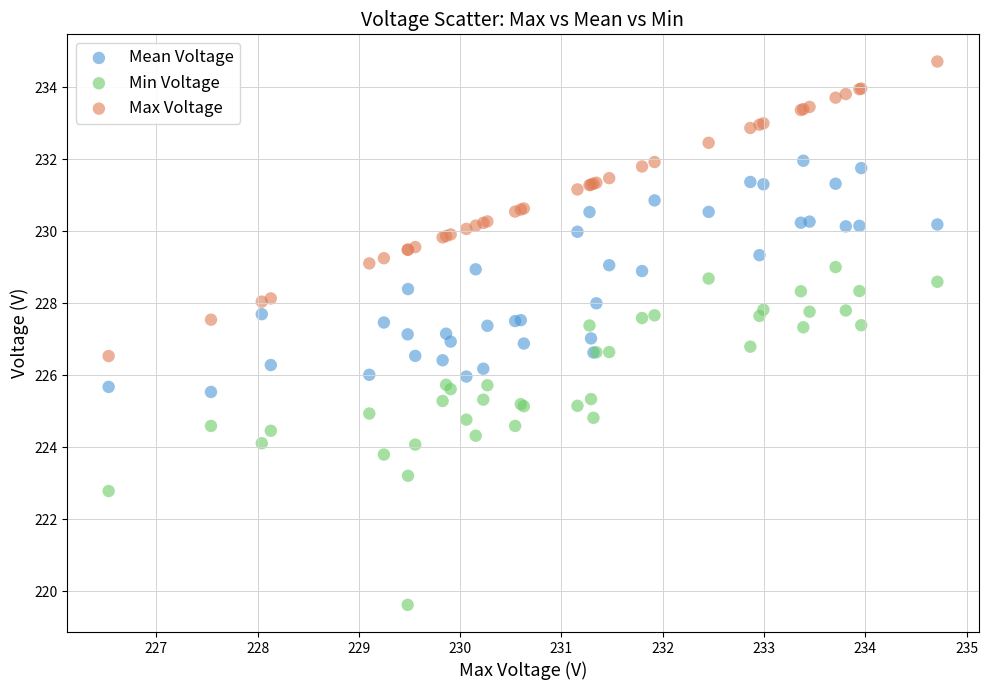

What are all the series names shown in the legend?

Mean Voltage, Min Voltage, Max Voltage